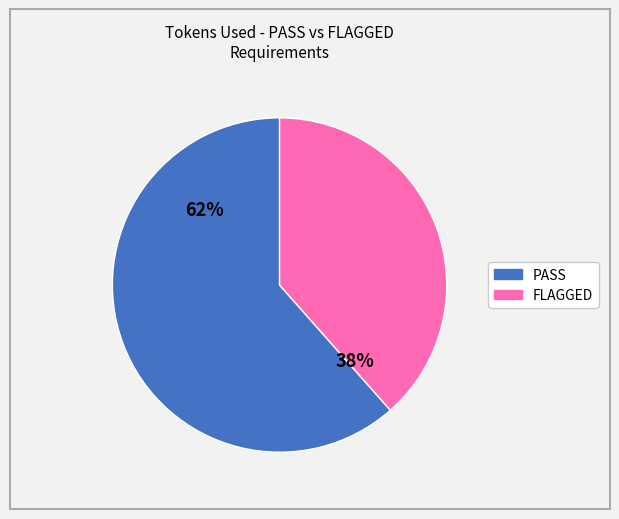

To the nearest percent, what is the average slice percentage?

50%